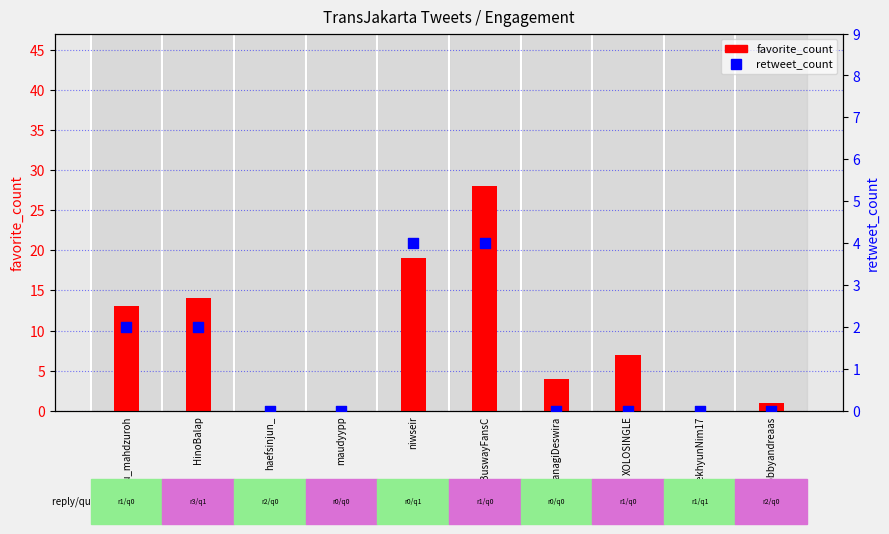

Which series has the largest Y range (max minus min)?

favorite_count